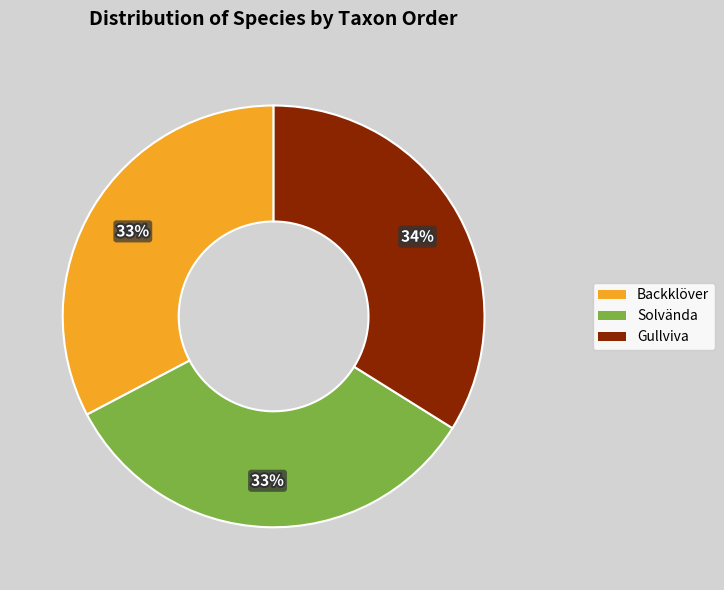

The Solvända slice represents 33% of the pie. True or false?

True